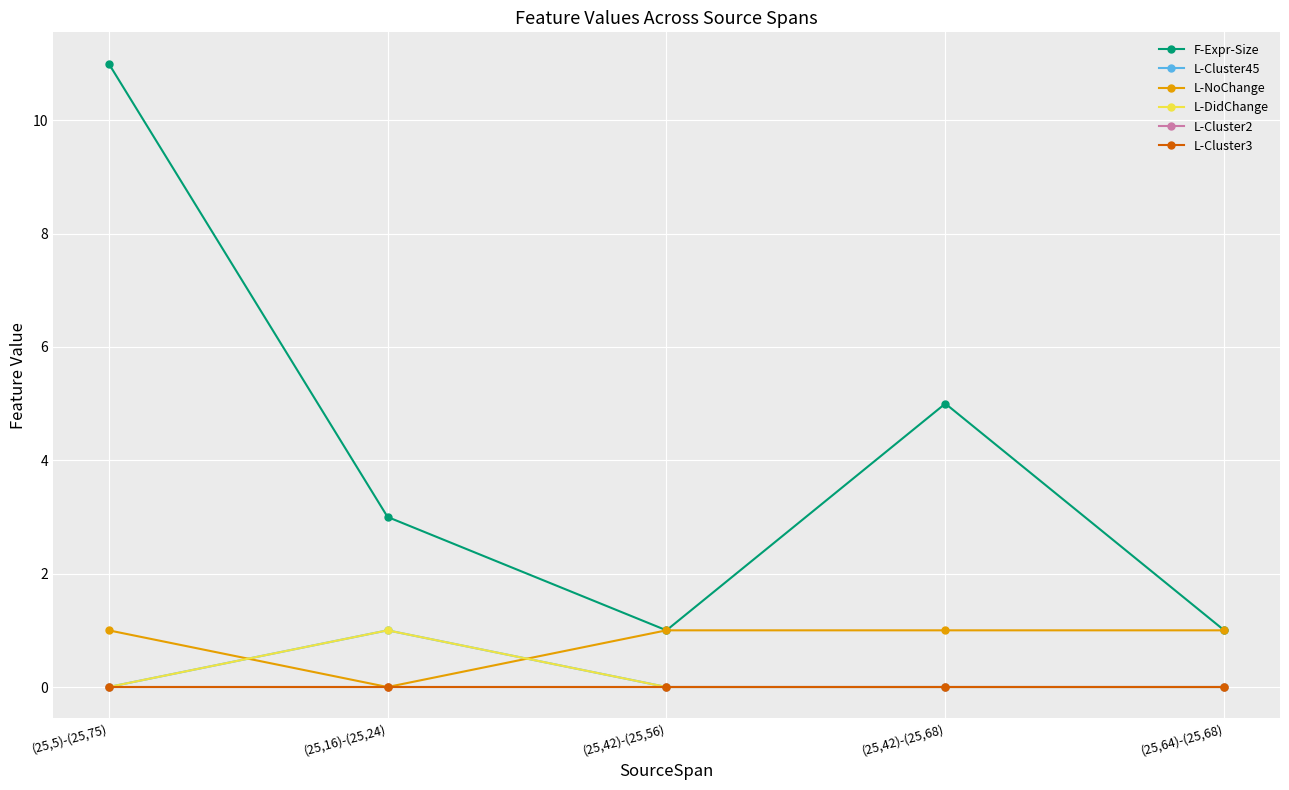

Is this an area chart (filled region under the line)?

No